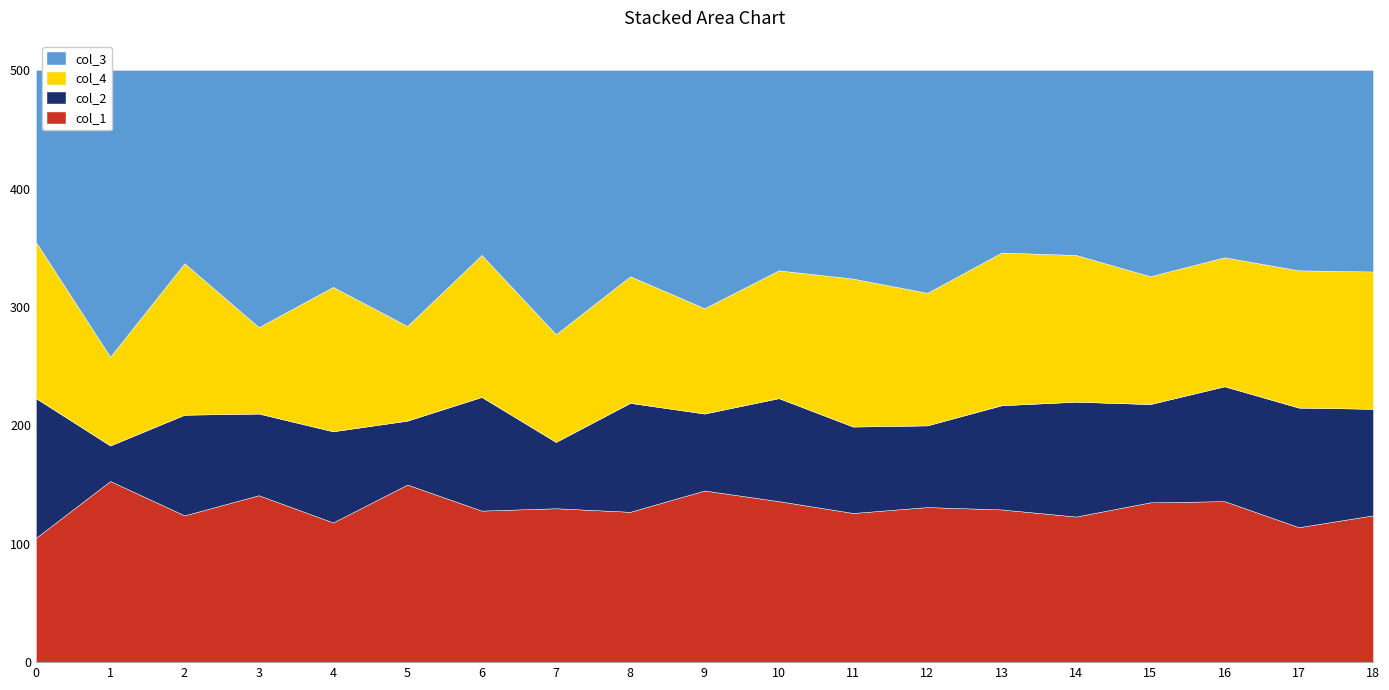

What is the minimum value for col_3?

145